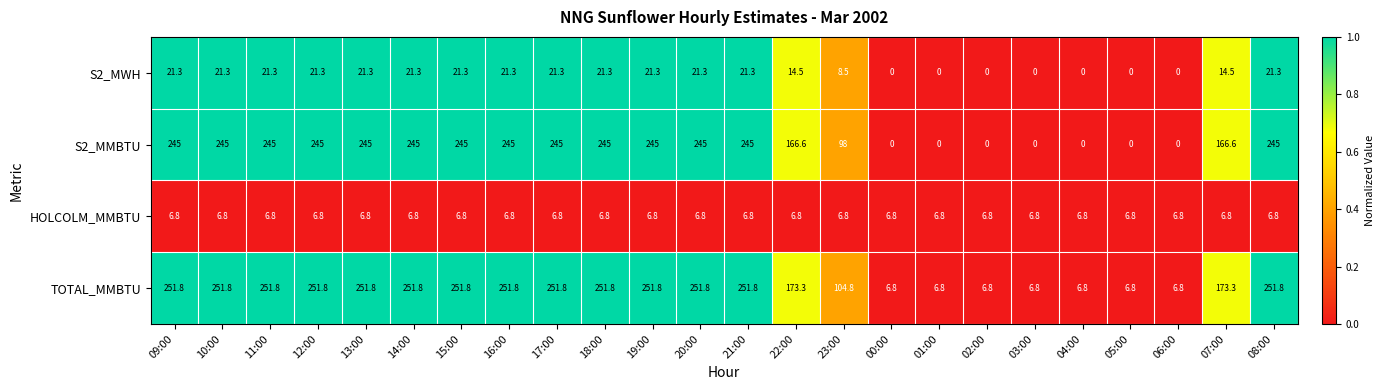

At 12:00, list the series in order from smallest to largest.

HOLCOLM_MMBTU, S2_MWH, S2_MMBTU, TOTAL_MMBTU